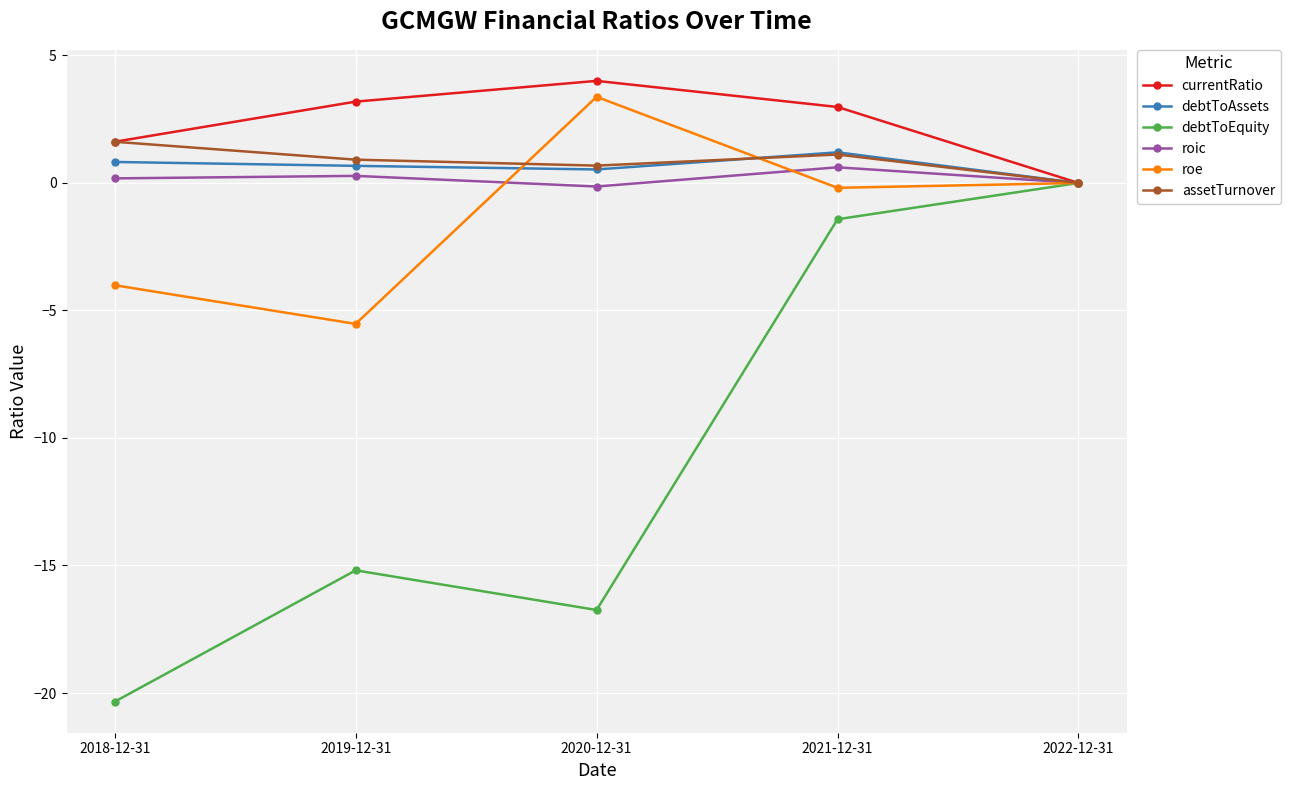

What is the label of the 1st point from the left?

2018-12-31